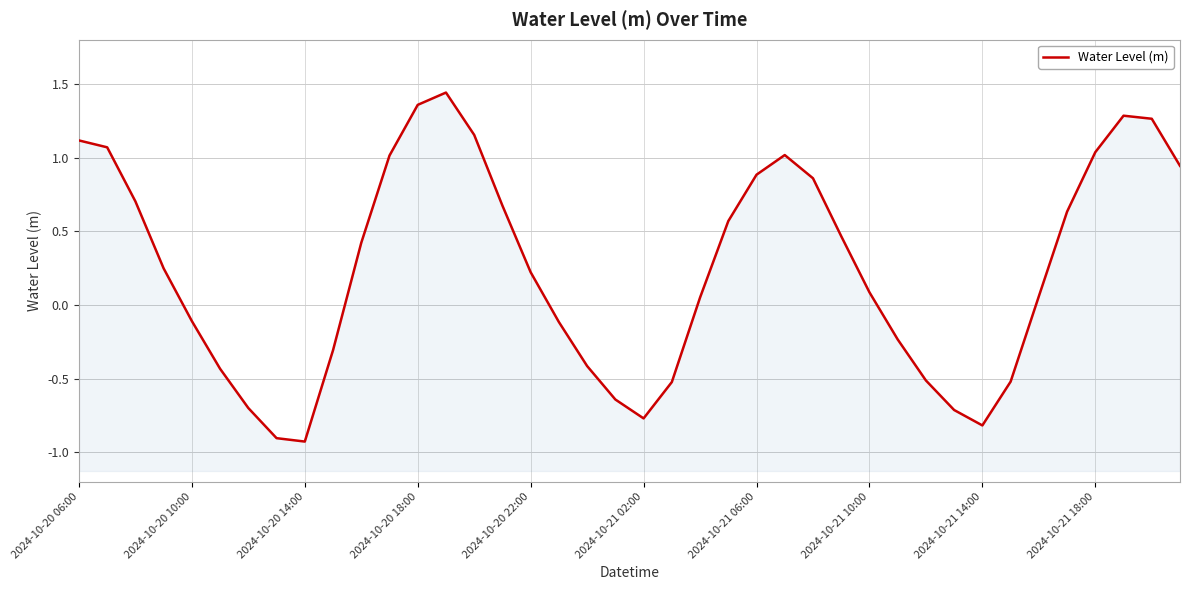

What is the change in value from 2024-10-20 06:00 to 31?

-1.8